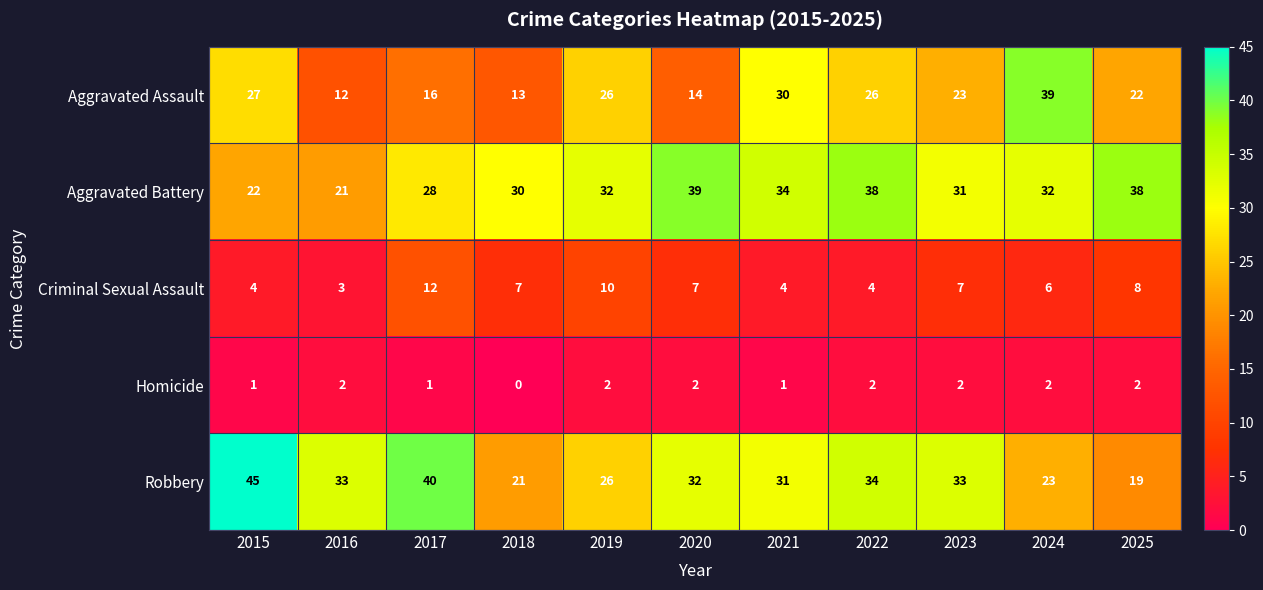

At which label does Aggravated Assault first exceed 23?

2015